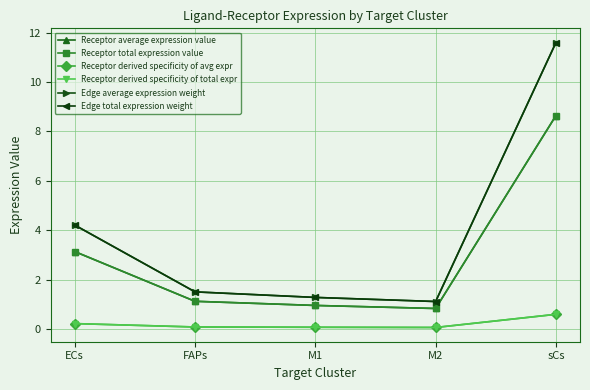

What position from the left is sCs?

5